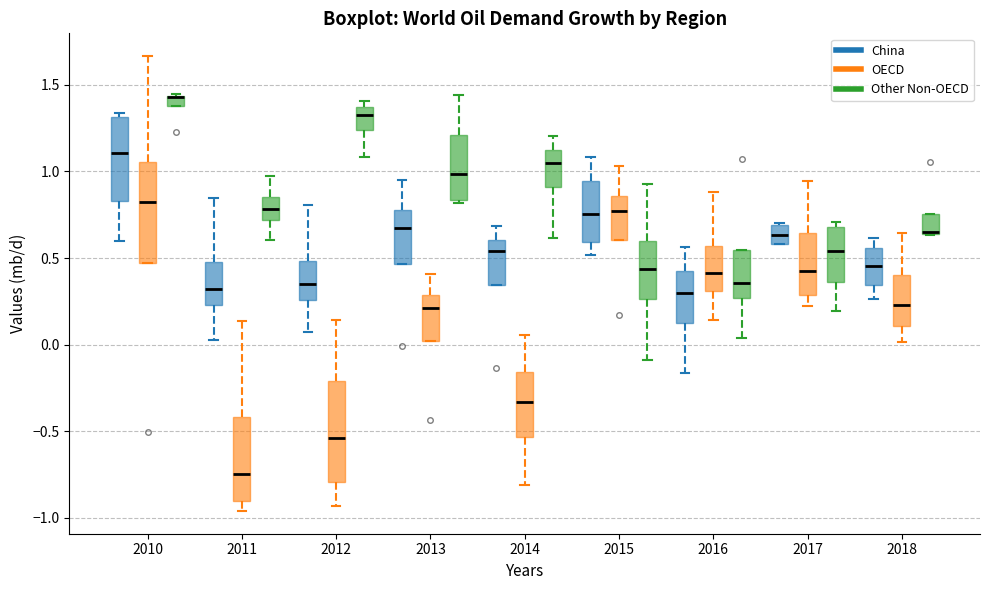

Where does the median line of the box for 2016 (China) sit on the y-axis? The values are not printed on the chart, so give them approximately, as read against the axis.

0.30